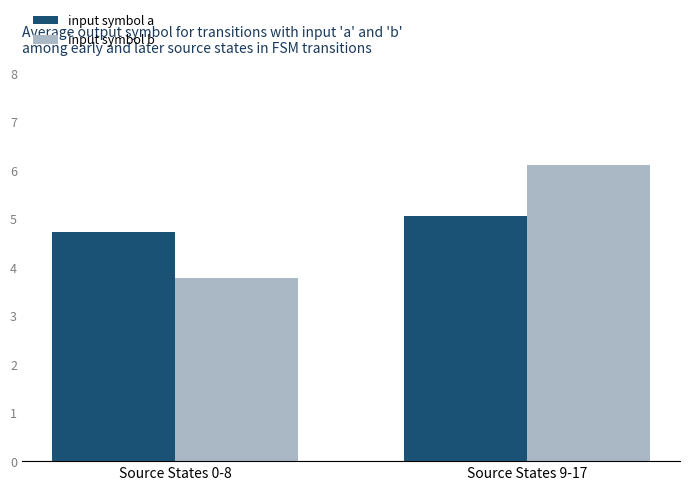

Which series has the largest range (max minus min)?

input symbol b